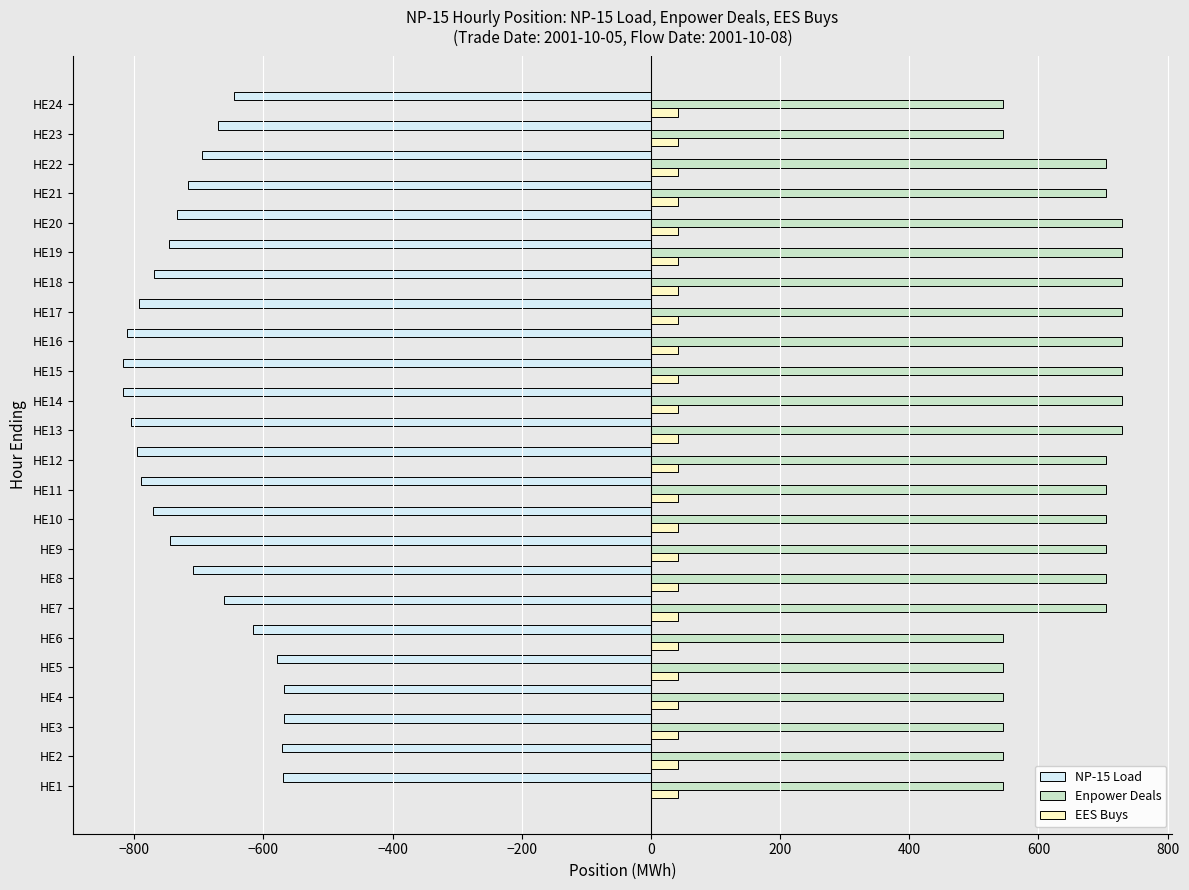

What is the average value of the NP-15 Load series?

-706.7